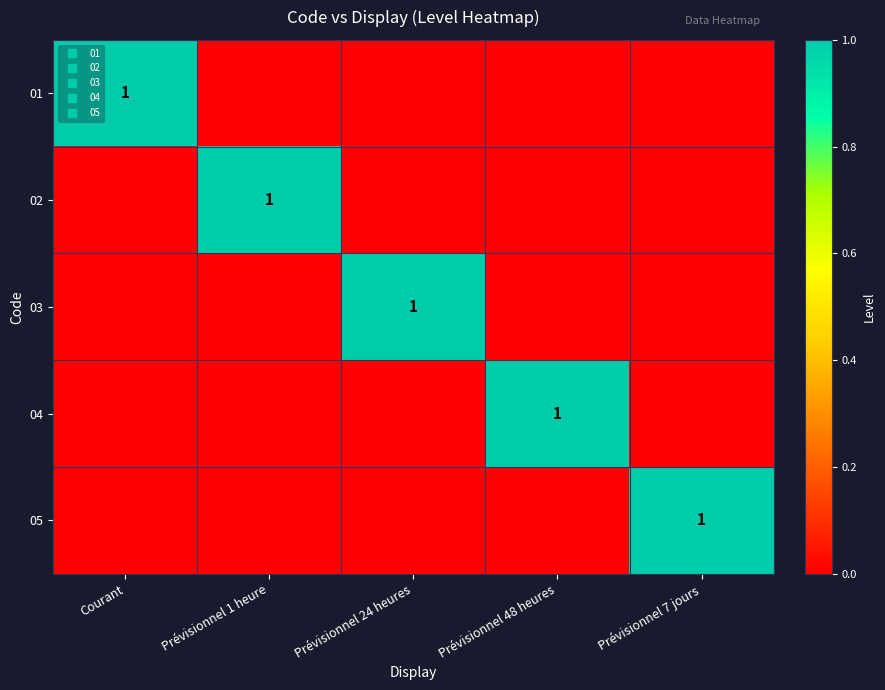

True or false: 02 has a value of 1 at Prévisionnel 1 heure.

False